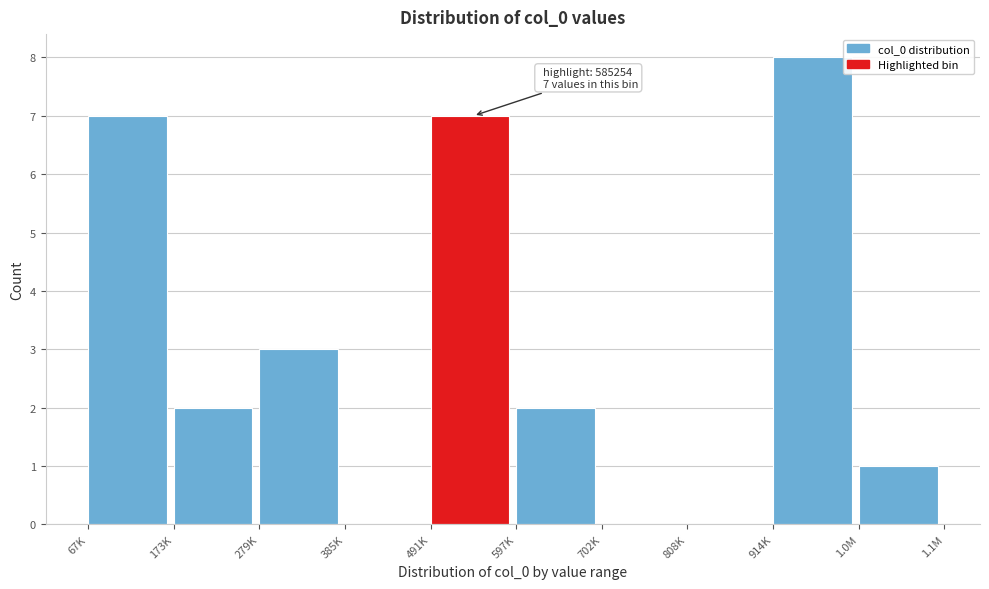

Reading left to right, extract all data points from this chart.

67K=7	173K=2	279K=3	385K=0	491K=7	597K=2	702K=0	808K=0	914K=8	1.0M=1